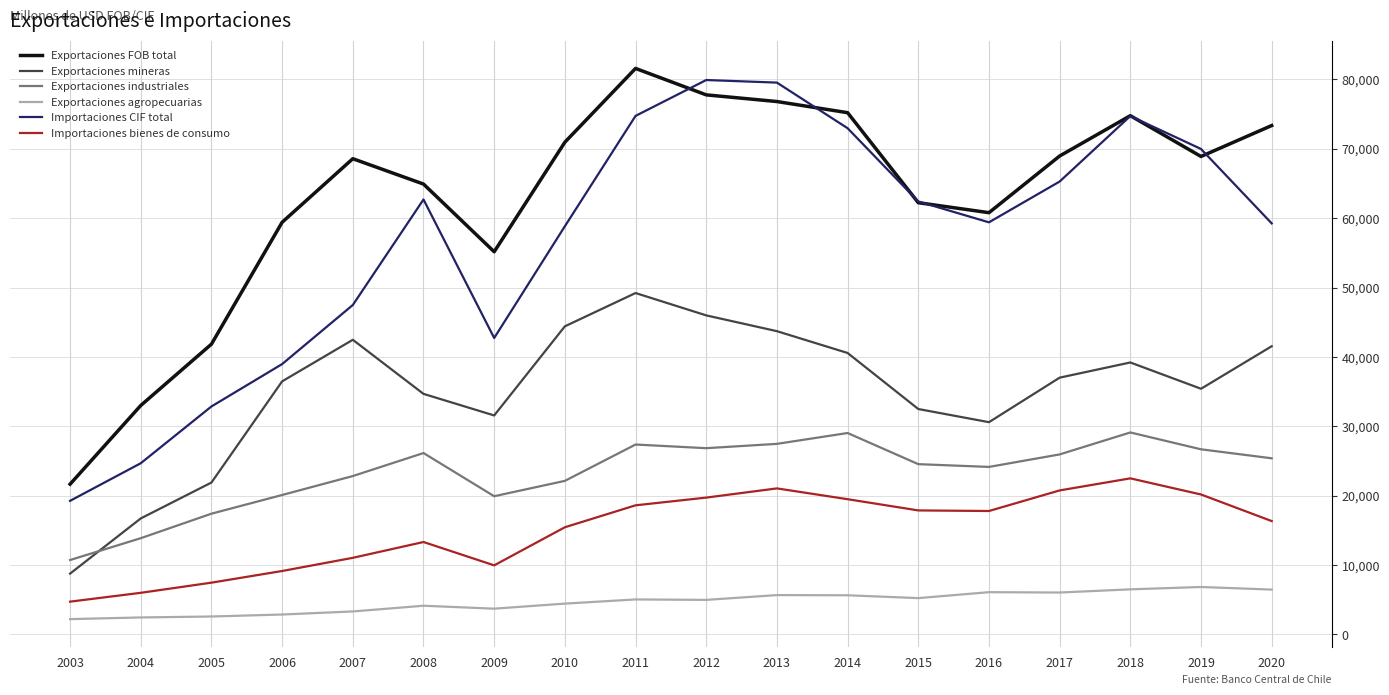

True or false: Importaciones bienes de consumo and Exportaciones industriales cross at least once.

False